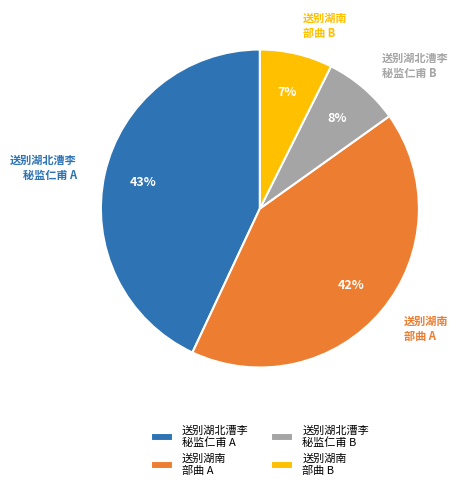

What is the largest slice in the pie chart?

送别湖北漕李 秘监仁甫 A